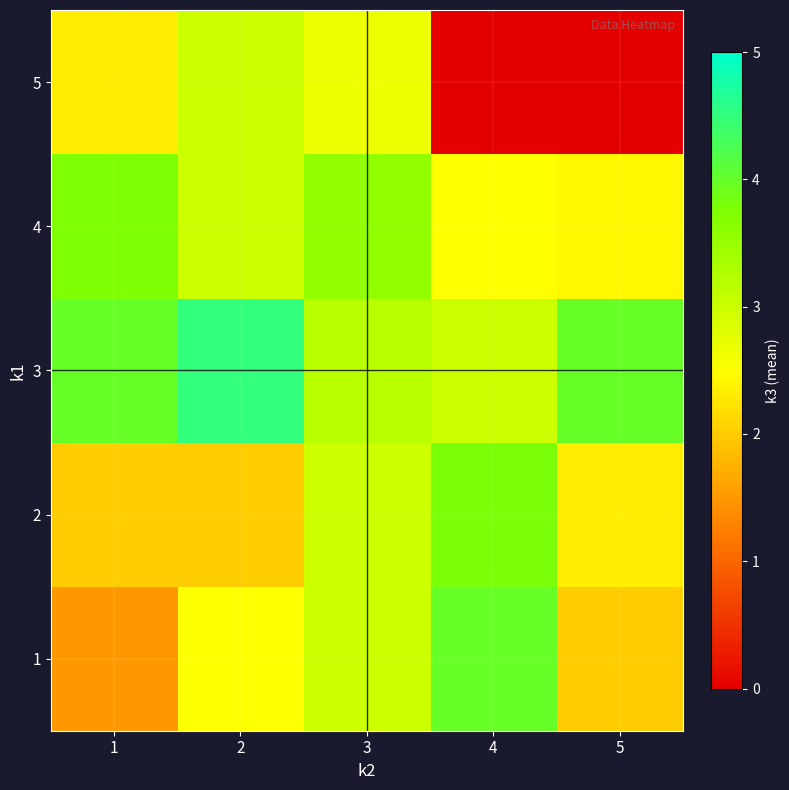

What is the greatest value displayed?

4.5